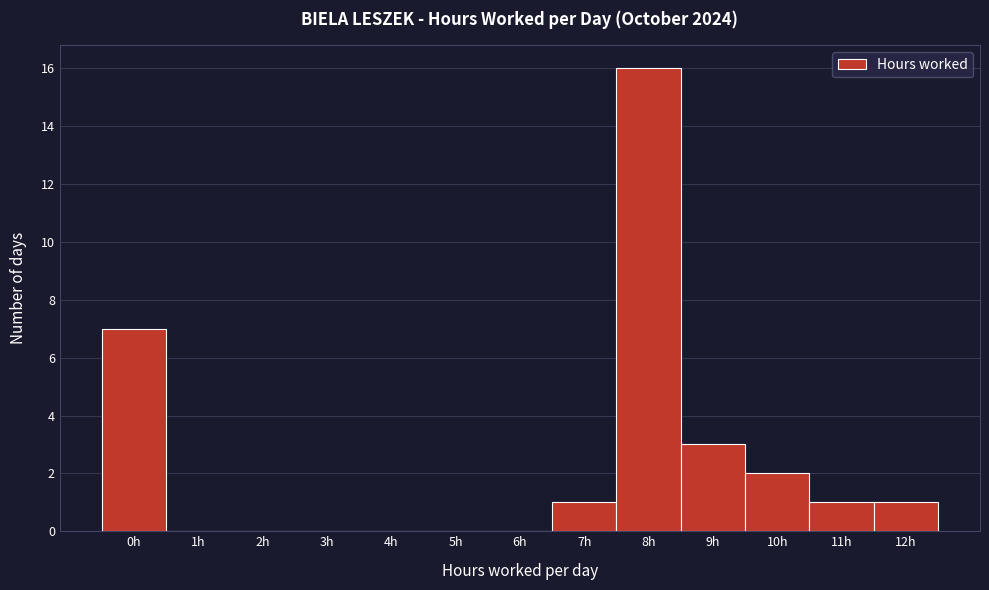

Reading right to left, extract all data points from this chart.

12h=1	11h=1	10h=2	9h=3	8h=16	7h=1	6h=0	5h=0	4h=0	3h=0	2h=0	1h=0	0h=7